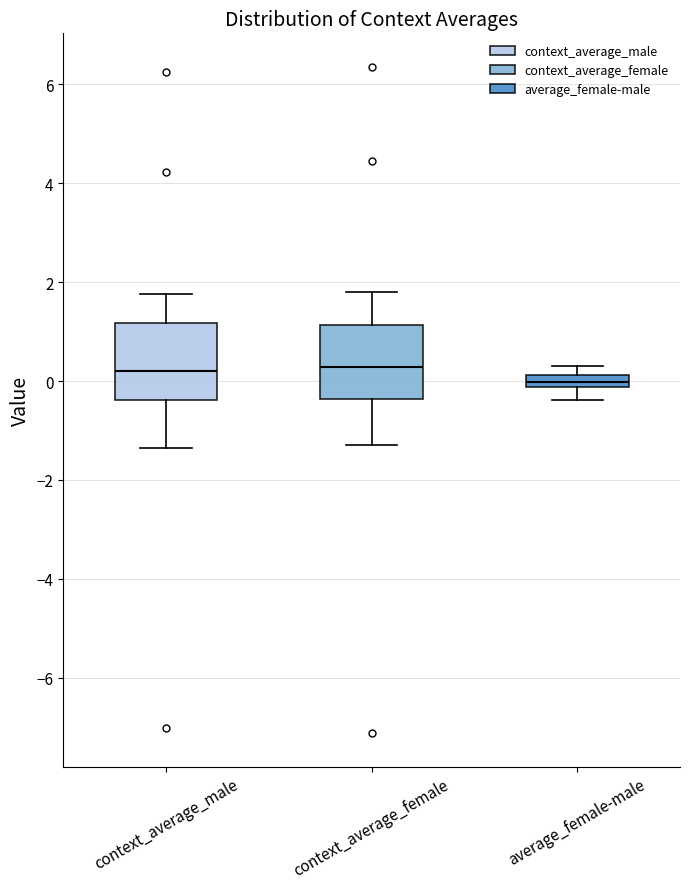

Where does the upper whisker of the box for context_average_male end on the y-axis? The values are not printed on the chart, so give them approximately, as read against the axis.

1.8